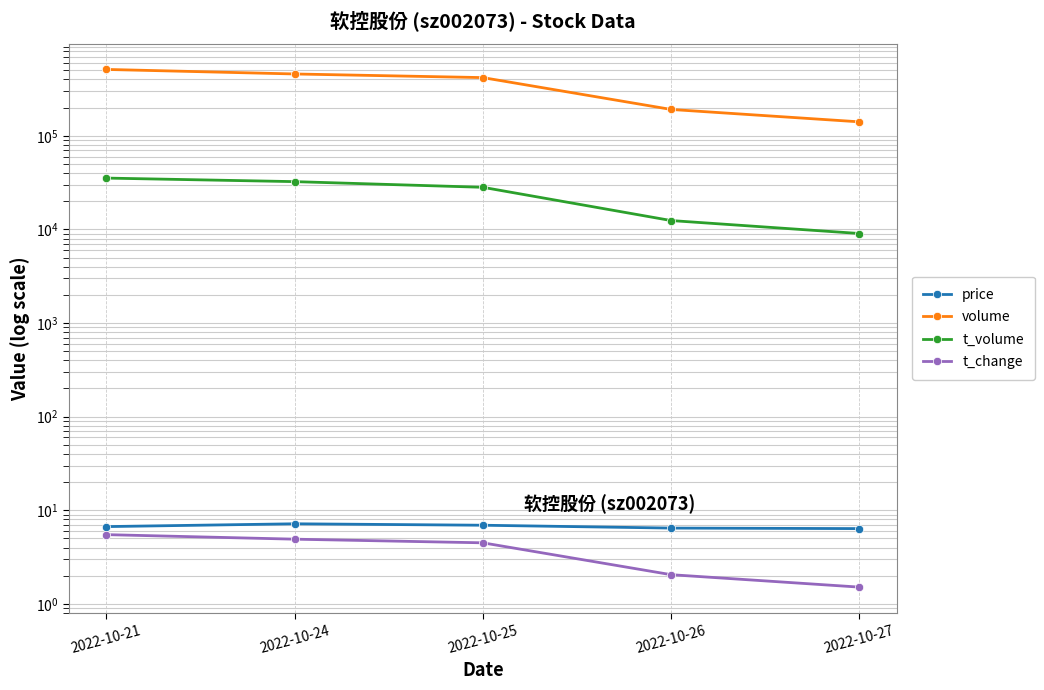

Is this an area chart (filled region under the line)?

No